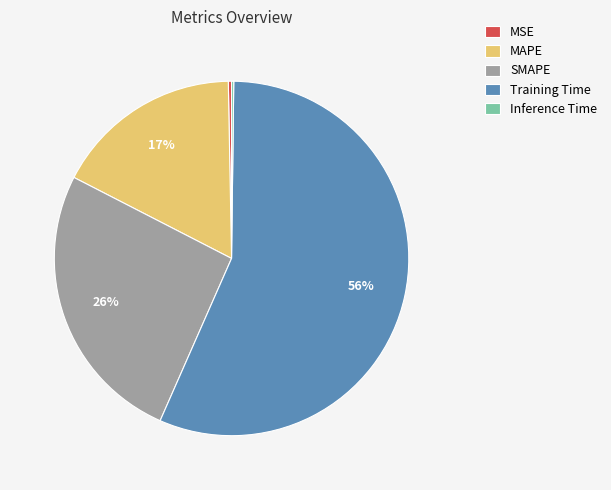

Is there a majority slice in this chart?

Yes